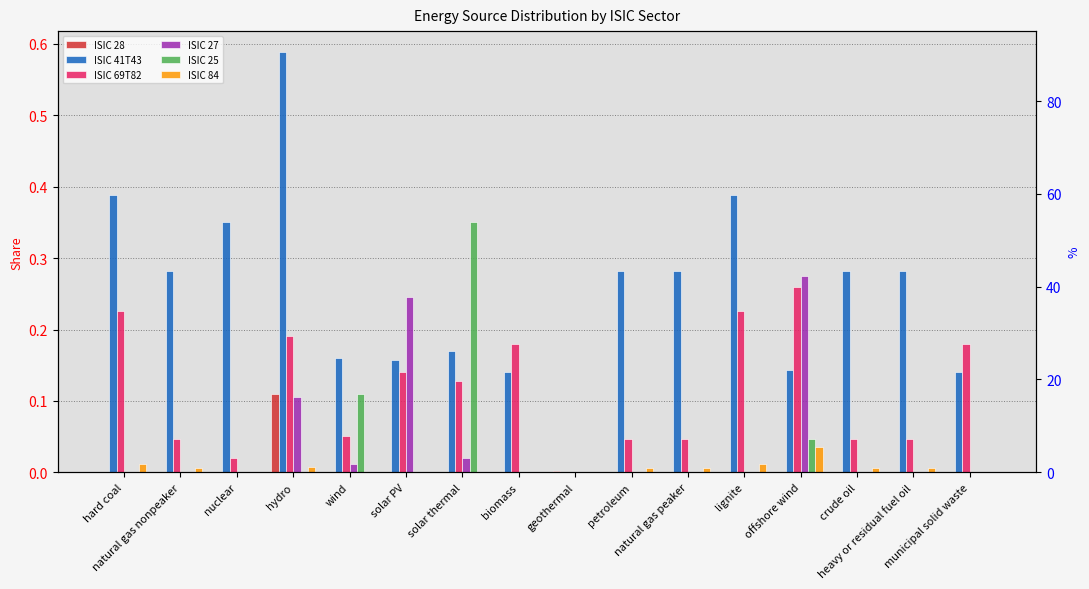

Which series has the largest total across all categories?

ISIC 41T43